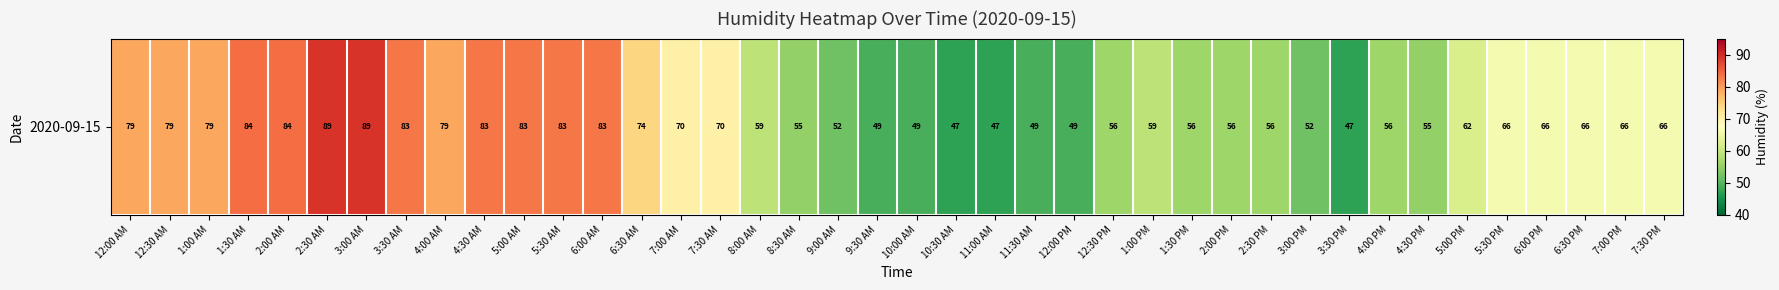

List the labels in order of value, smallest first.

10:30 AM, 11:00 AM, 3:30 PM, 9:30 AM, 10:00 AM, 11:30 AM, 12:00 PM, 9:00 AM, 3:00 PM, 8:30 AM, 4:30 PM, 12:30 PM, 1:30 PM, 2:00 PM, 2:30 PM, 4:00 PM, 8:00 AM, 1:00 PM, 5:00 PM, 5:30 PM, 6:00 PM, 6:30 PM, 7:00 PM, 7:30 PM, 7:00 AM, 7:30 AM, 6:30 AM, 12:00 AM, 12:30 AM, 1:00 AM, 4:00 AM, 3:30 AM, 4:30 AM, 5:00 AM, 5:30 AM, 6:00 AM, 1:30 AM, 2:00 AM, 2:30 AM, 3:00 AM